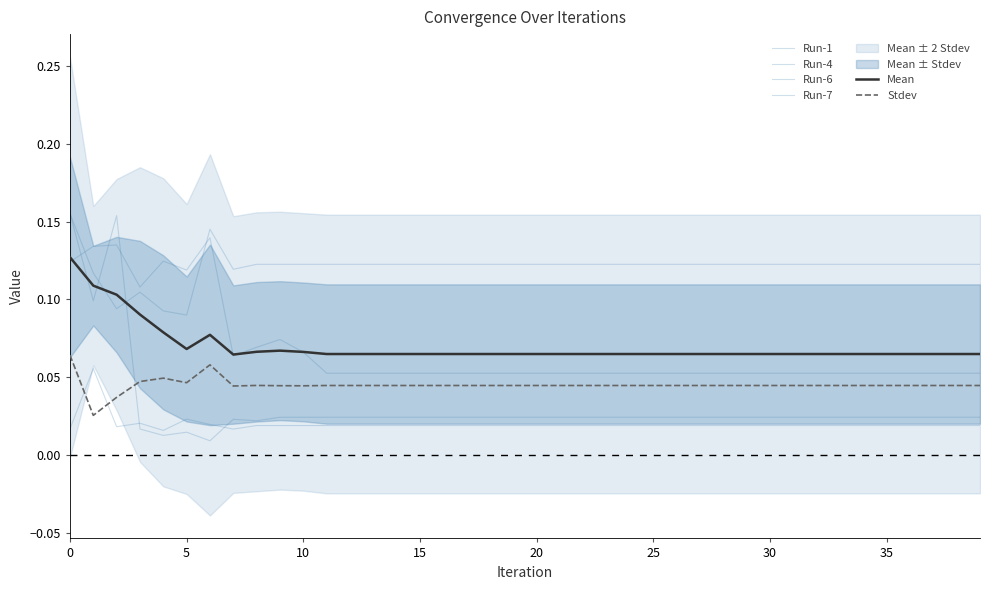

What is the average value of the Mean series?

0.1